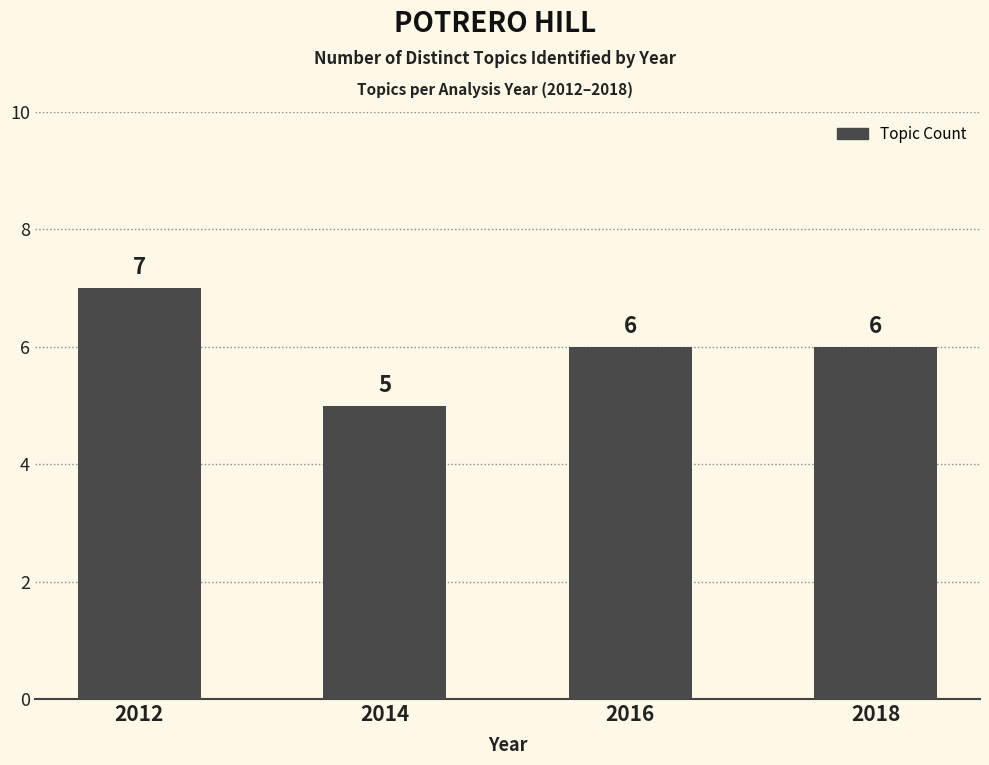

Does the chart contain any negative values?

No